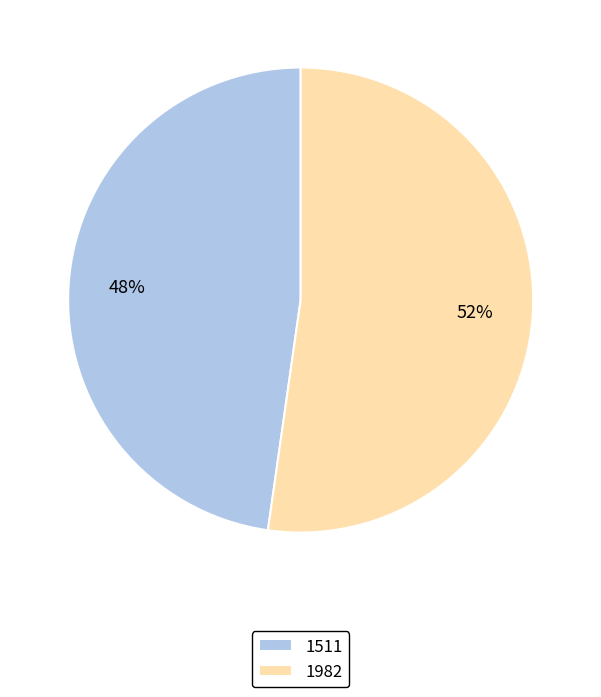

Is it true that 1982 is 65% of the pie?

False